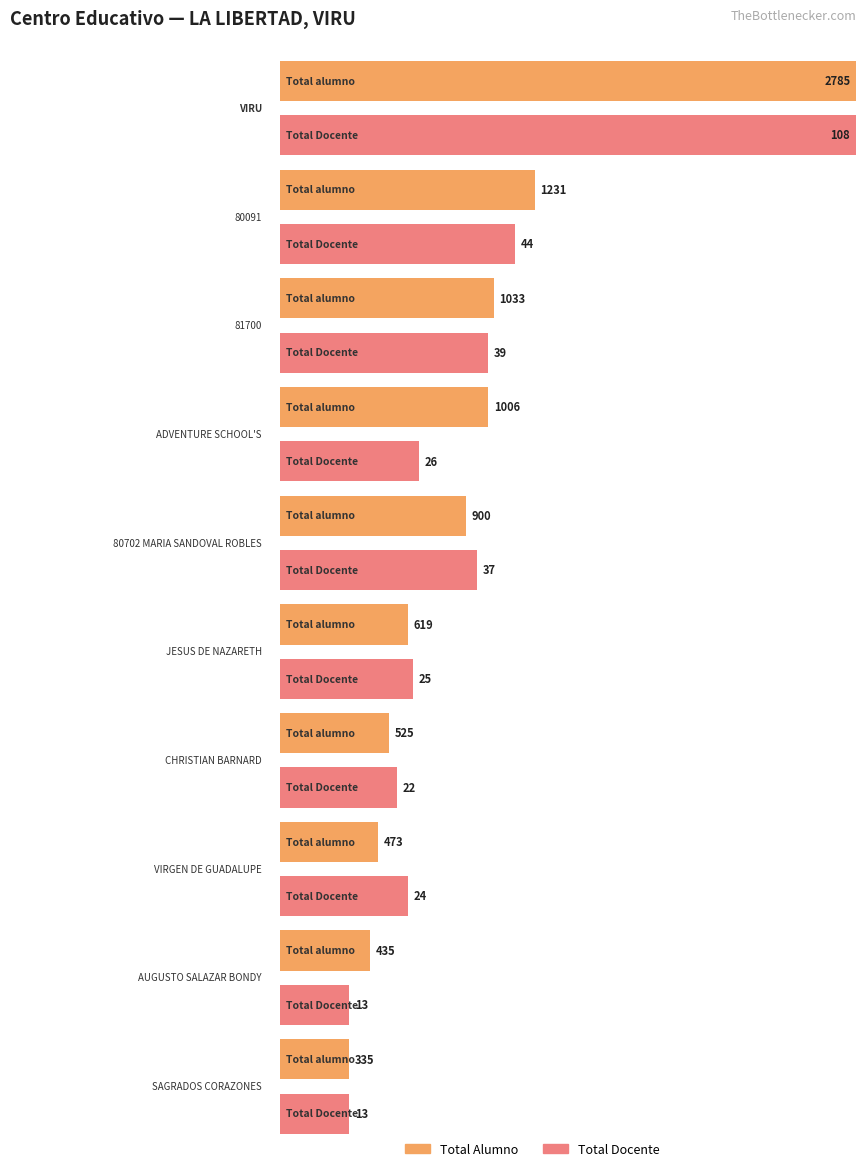

Which series has the largest total across all categories?

Total alumno